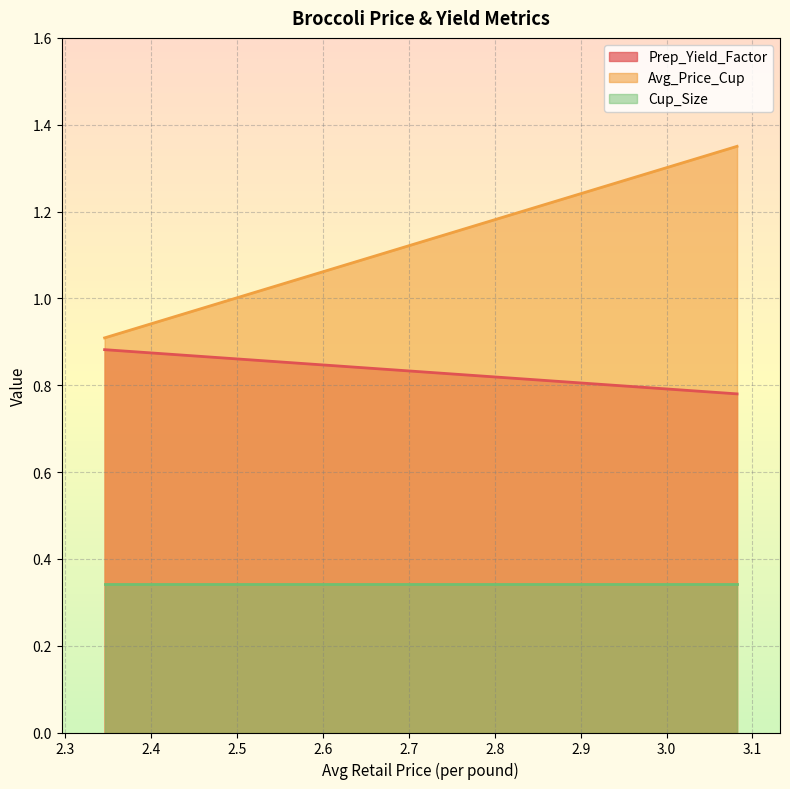

What is the average value of the Prep_Yield_Factor series?

0.8